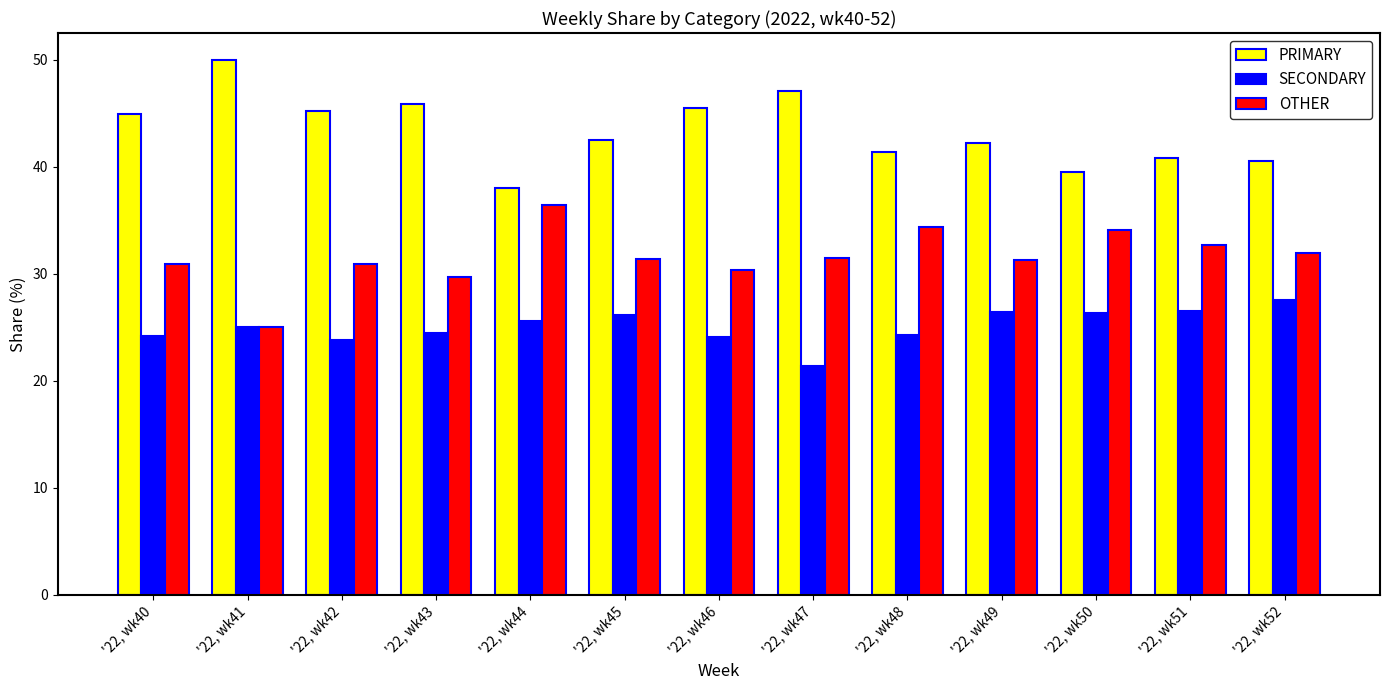

The SECONDARY series shows 26.4 at '22, wk50. True or false?

True